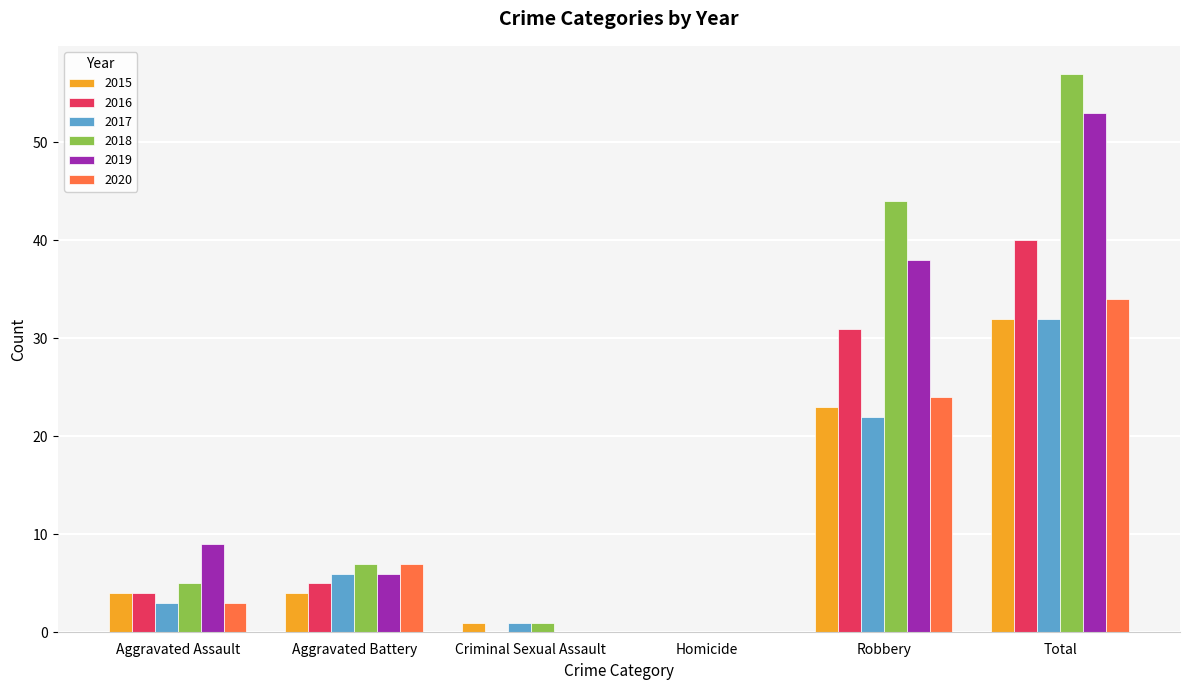

Between Criminal Sexual Assault and Robbery, which series saw the biggest shift?

2018